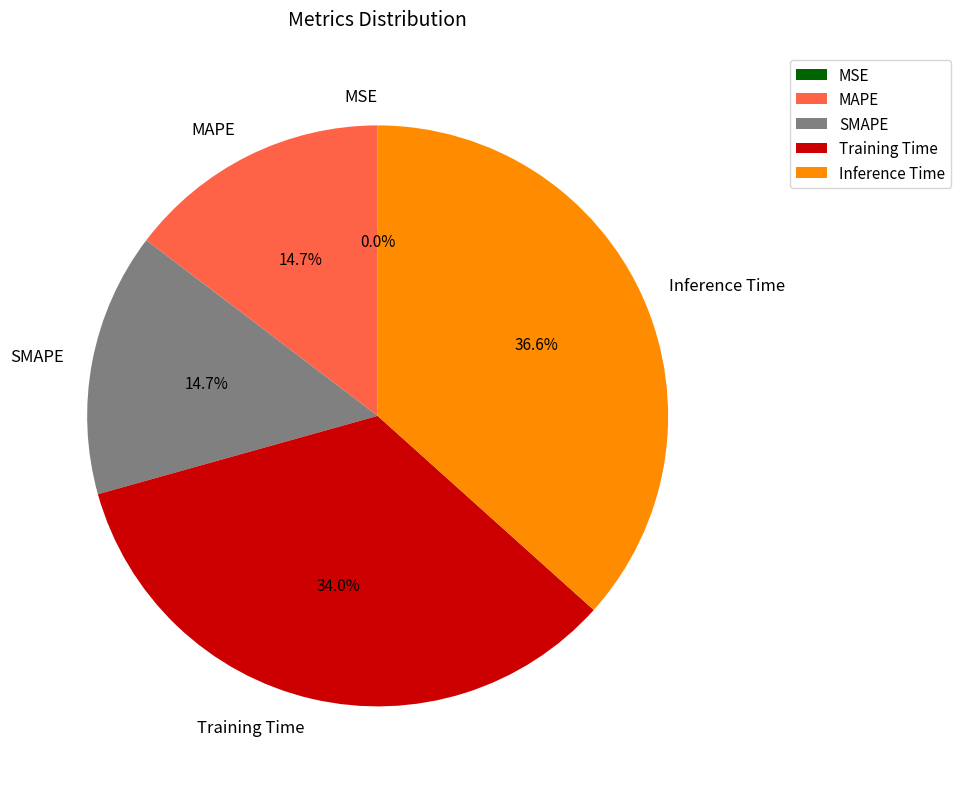

What is the total percentage of Training Time and MAPE?

48.7%